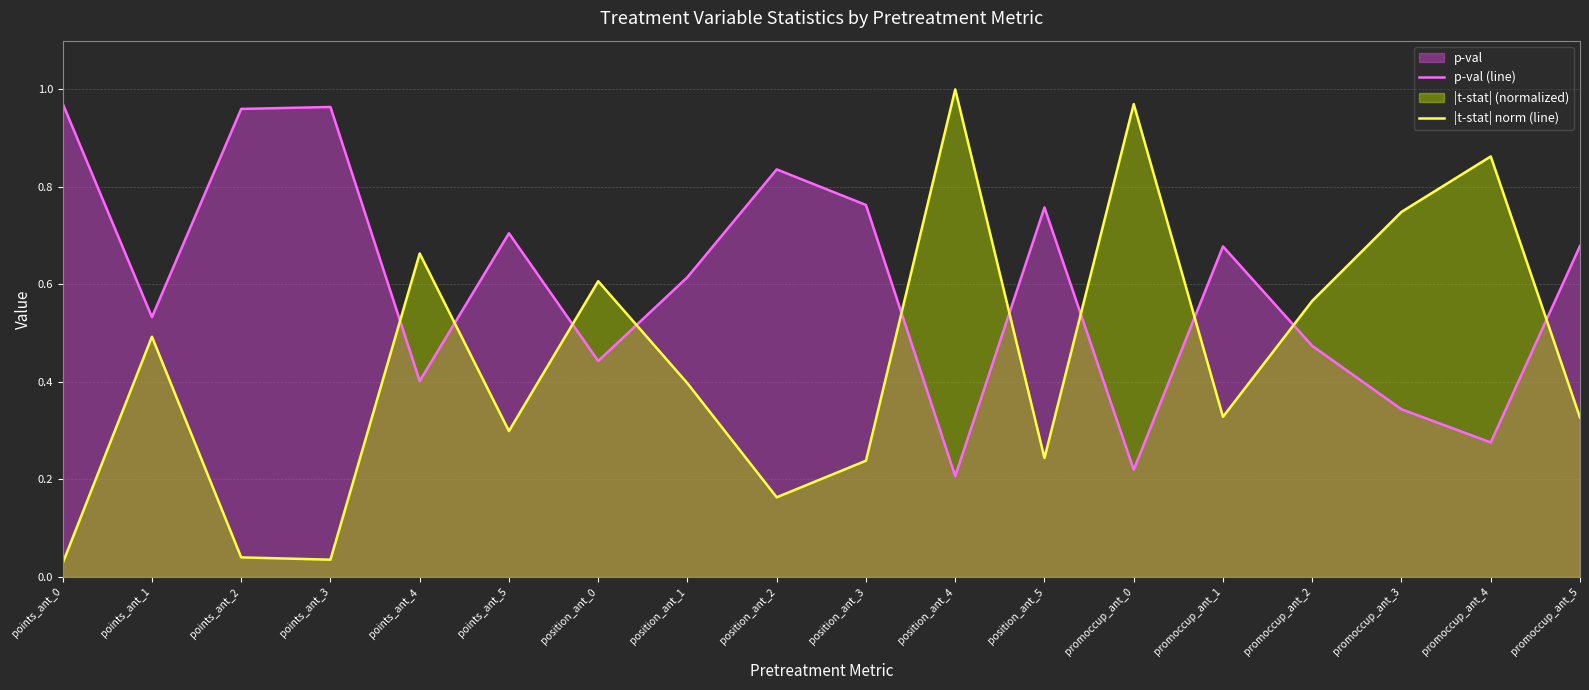

The value of |t-stat| norm (line) at promoccup_ant_1 is 0.5. True or false?

False